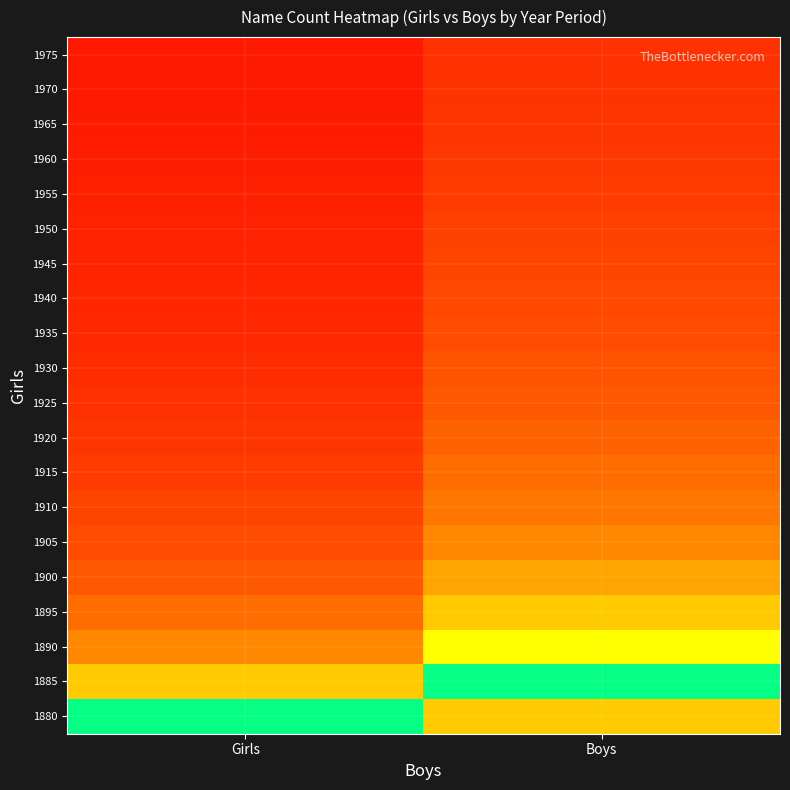

Reading left to right, transcribe all the data shown in this chart.

1880: Girls=0.5	Boys=0.7
1885: Girls=0.3	Boys=0.5
1890: Girls=0.2	Boys=0.4
1895: Girls=0.2	Boys=0.3
1900: Girls=0.2	Boys=0.3
1905: Girls=0.1	Boys=0.2
1910: Girls=0.1	Boys=0.2
1915: Girls=0.1	Boys=0.2
1920: Girls=0.1	Boys=0.2
1925: Girls=0.1	Boys=0.2
1930: Girls=0.1	Boys=0.2
1935: Girls=0.1	Boys=0.1
1940: Girls=0.1	Boys=0.1
1945: Girls=0.1	Boys=0.1
1950: Girls=0.1	Boys=0.1
1955: Girls=0.1	Boys=0.1
1960: Girls=0.1	Boys=0.1
1965: Girls=0.1	Boys=0.1
1970: Girls=0.1	Boys=0.1
1975: Girls=0.0	Boys=0.1